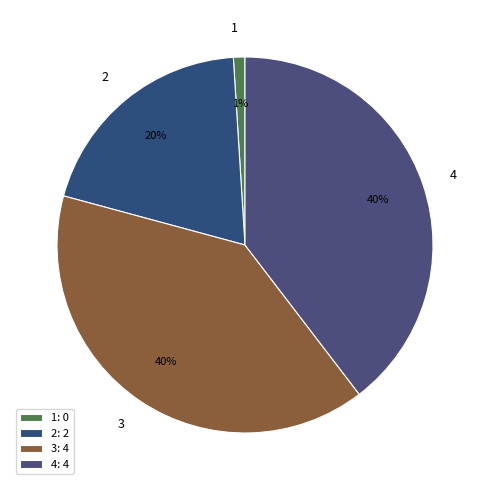

To the nearest percent, what percentage of the pie is 2?

20%